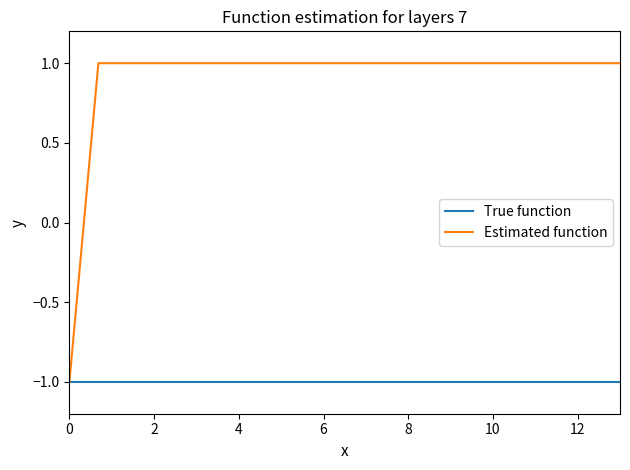

Which series has the largest total across all categories?

Estimated function